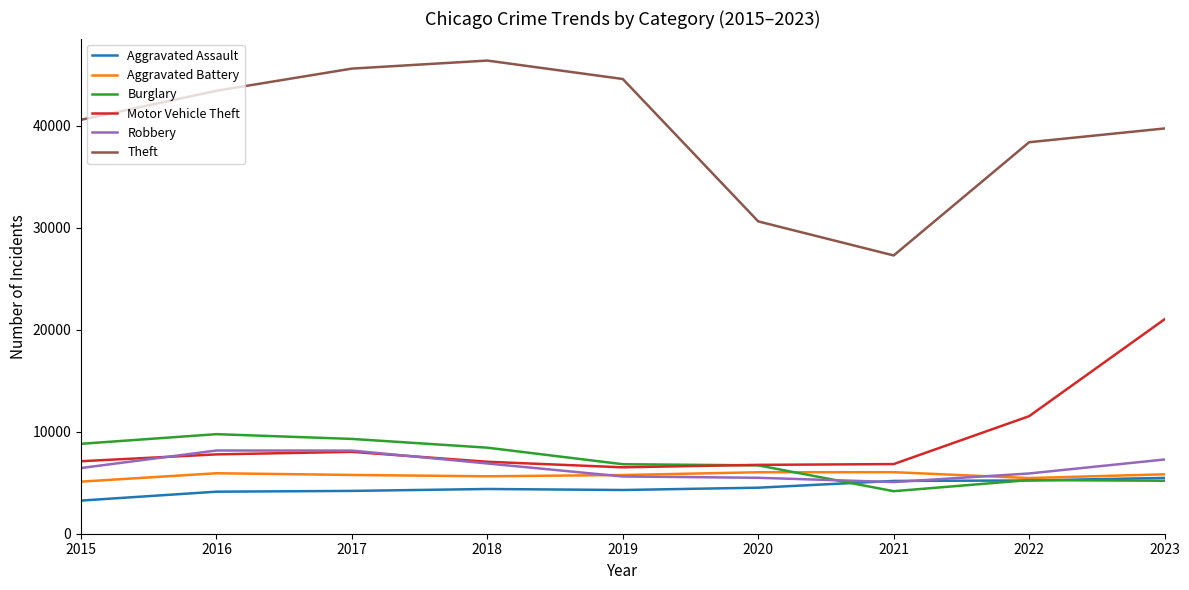

True or false: Burglary has a value of 5195 at 2023.

True